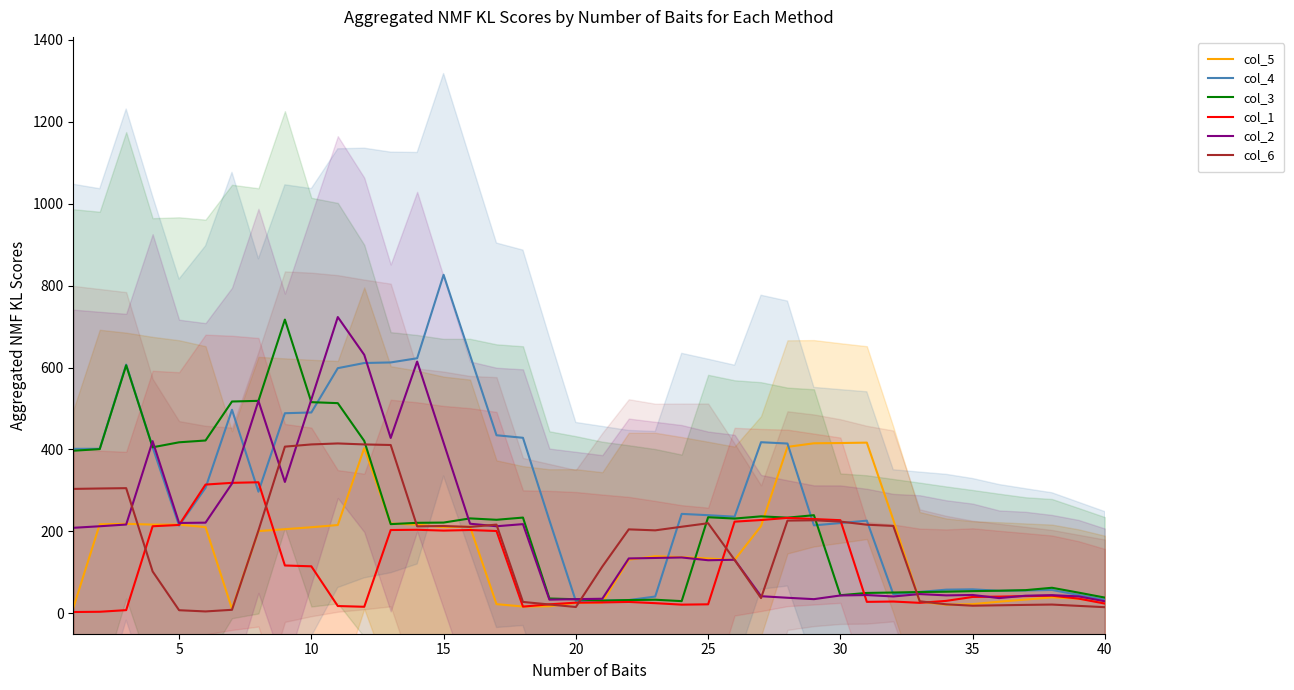

Which series ends up on top after the final intersection of col_6 and col_3?

col_3